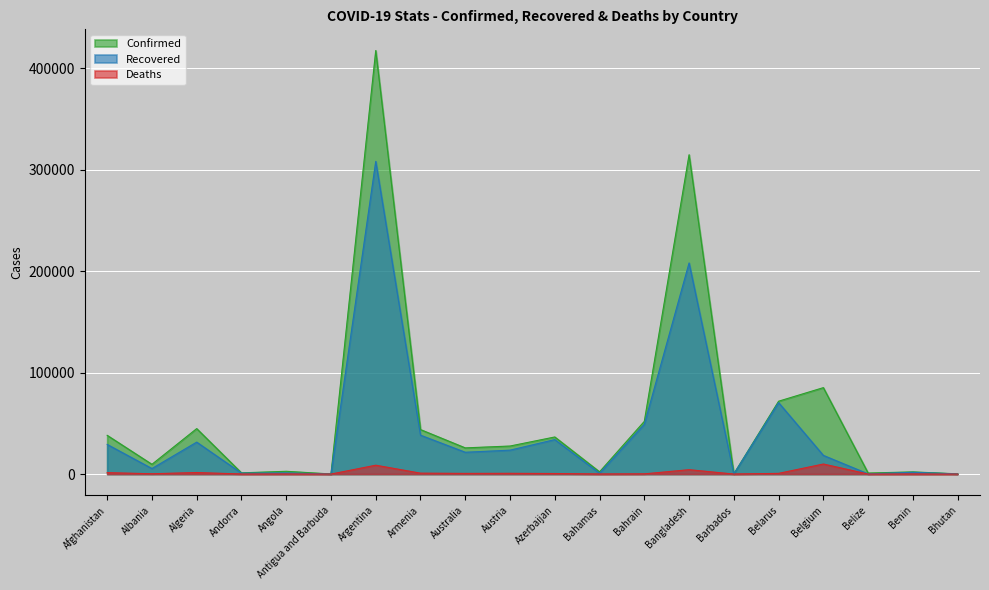

Is the value of Confirmed at Algeria greater than the value of Deaths at Armenia?

Yes